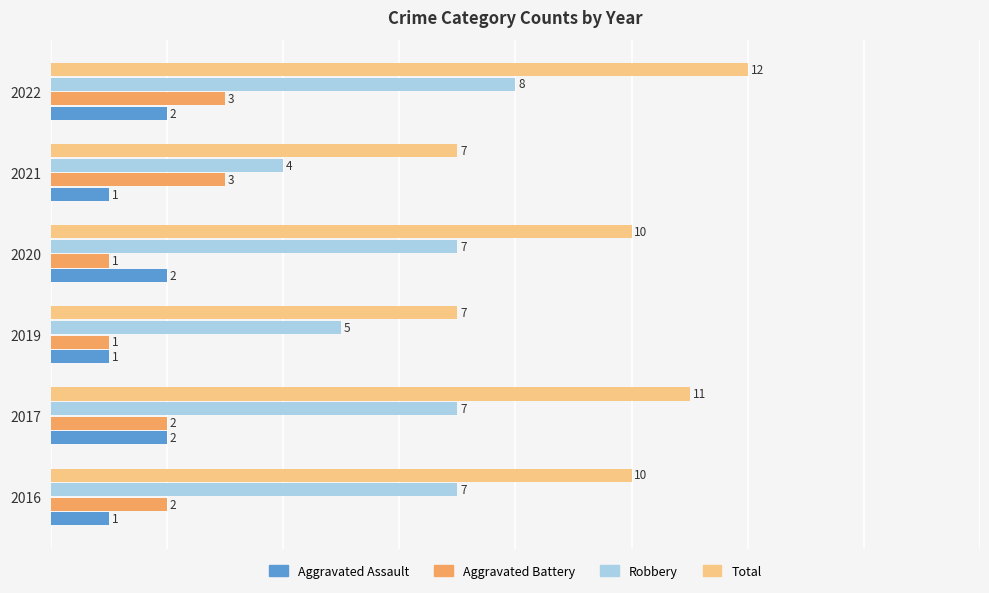

True or false: Total has a value of 12 at 2022.

True